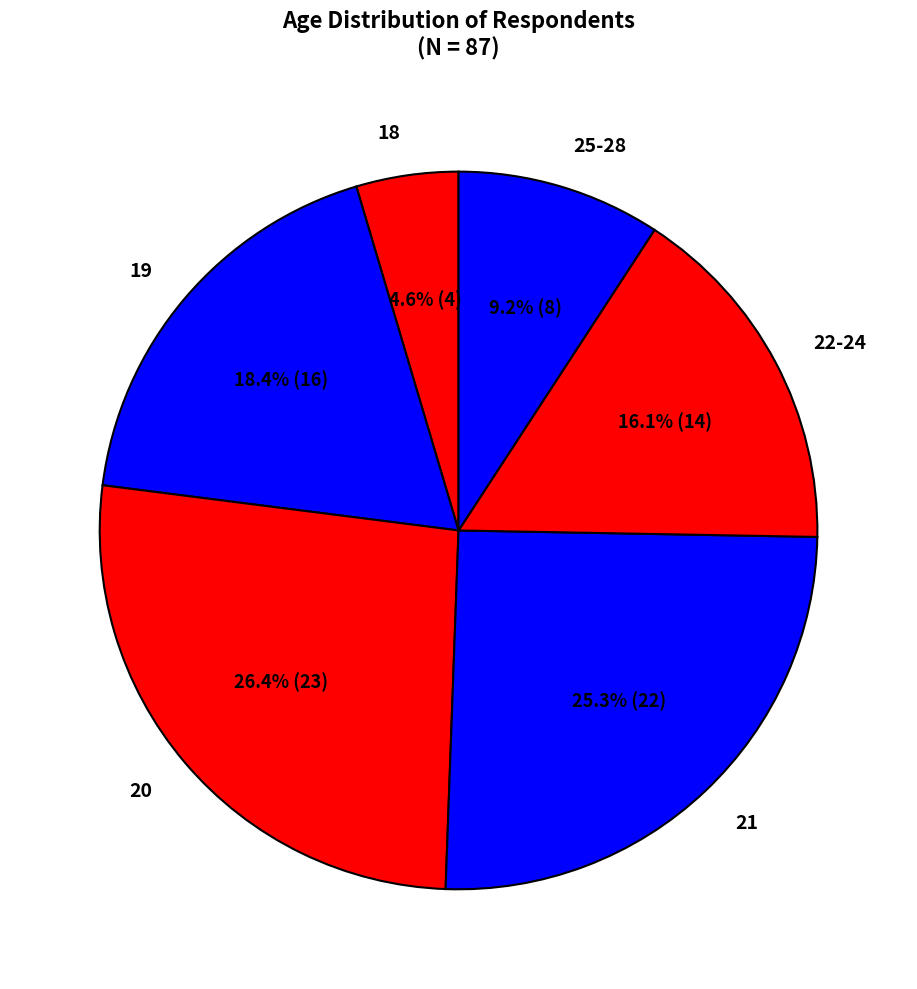

What percentage is the 18 slice, to the nearest percent?

5%